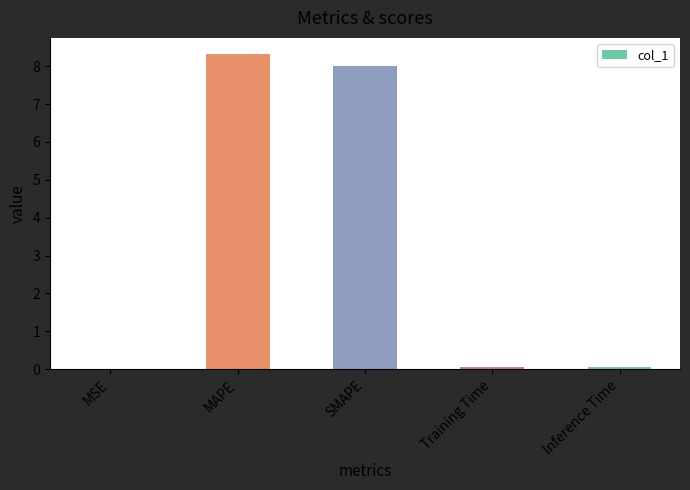

What is the greatest value displayed?

8.3